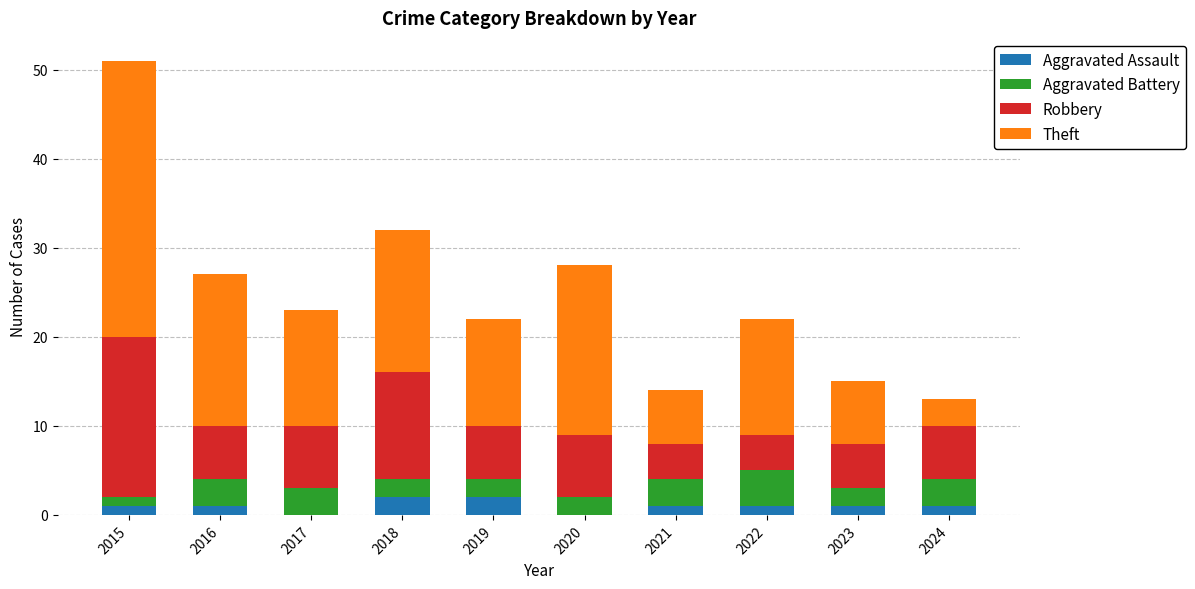

At which category is the sum across all series the highest?

2015